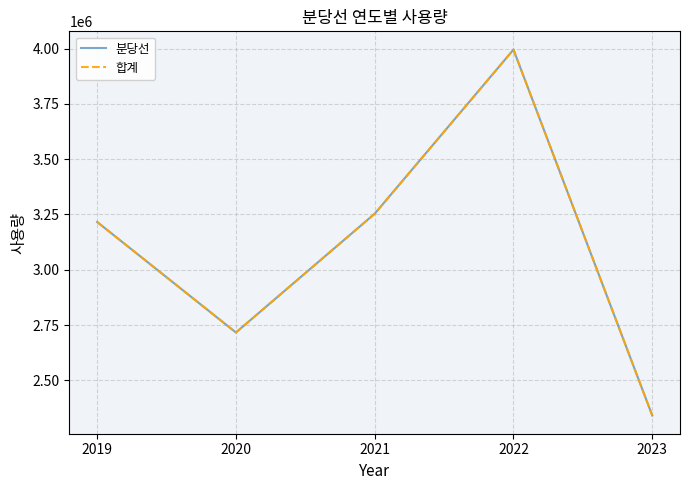

What is the difference between the maximum and second lowest values in the 분당선 series?

1279192